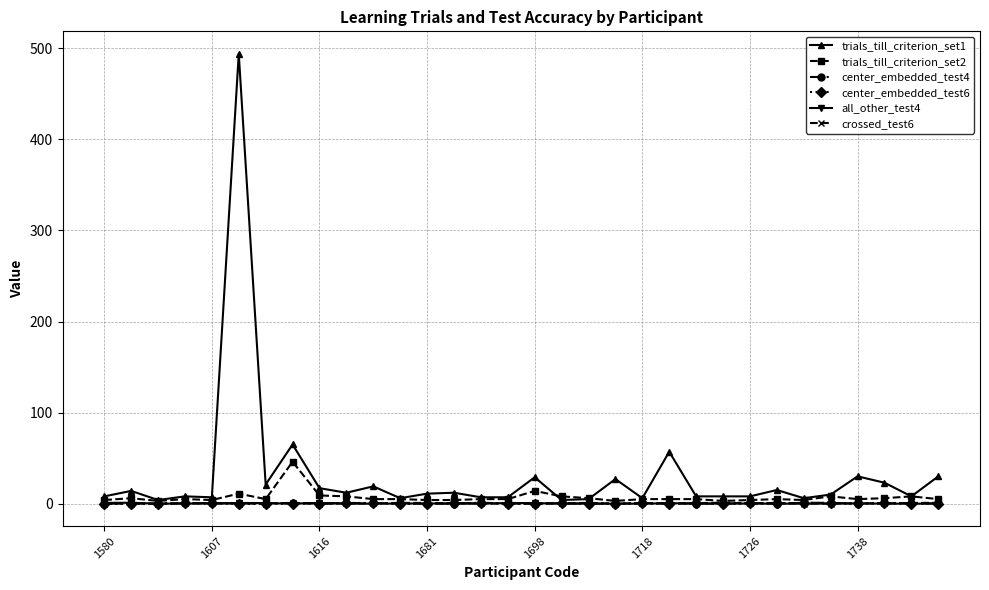

What is the value of the trials_till_criterion_set1 point at the 2nd from the left?

14.0